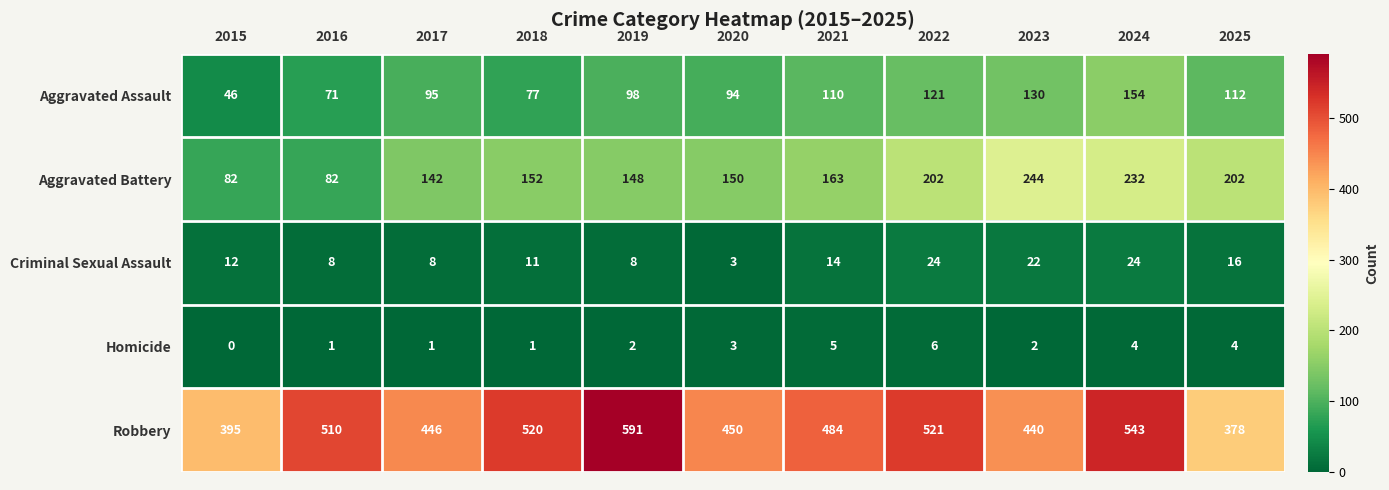

Read the Aggravated Assault value at 2018.

77